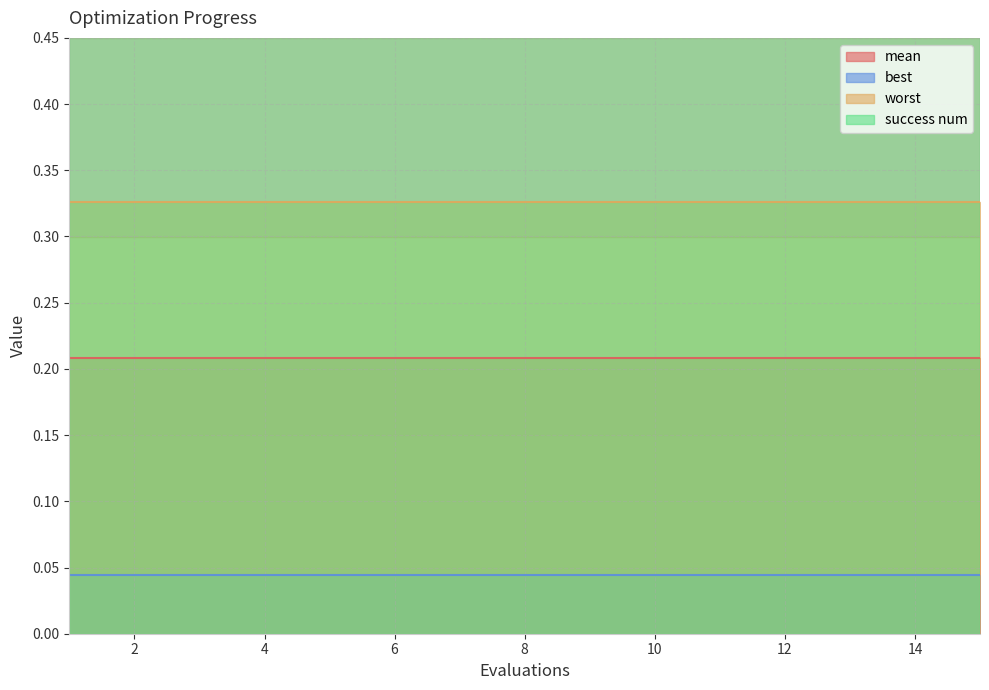

What is the spread (max minus min) of values at 1?

1.0